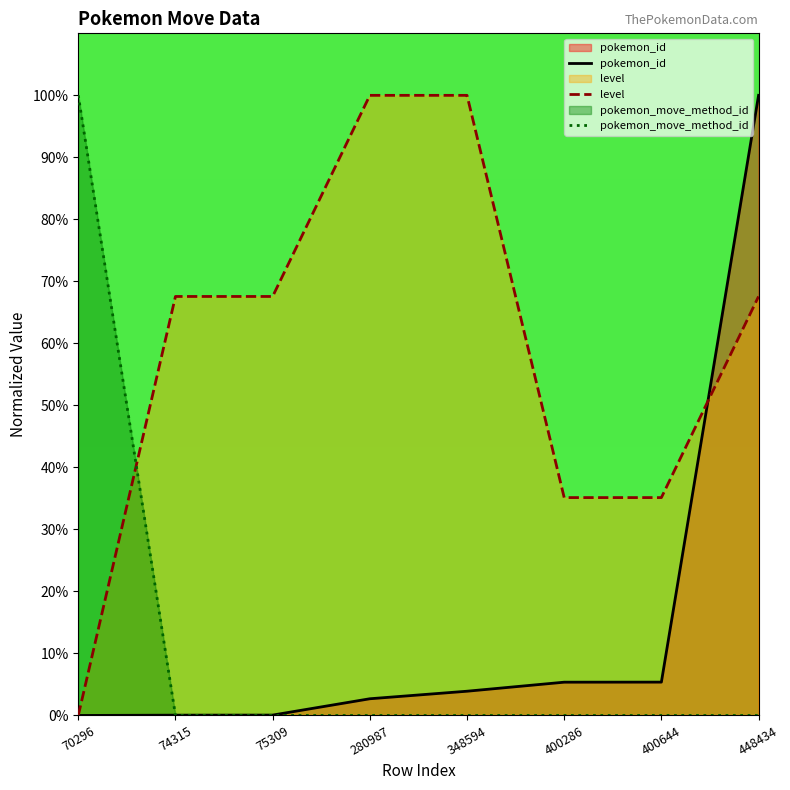

True or false: level and pokemon_move_method_id cross at least once.

True